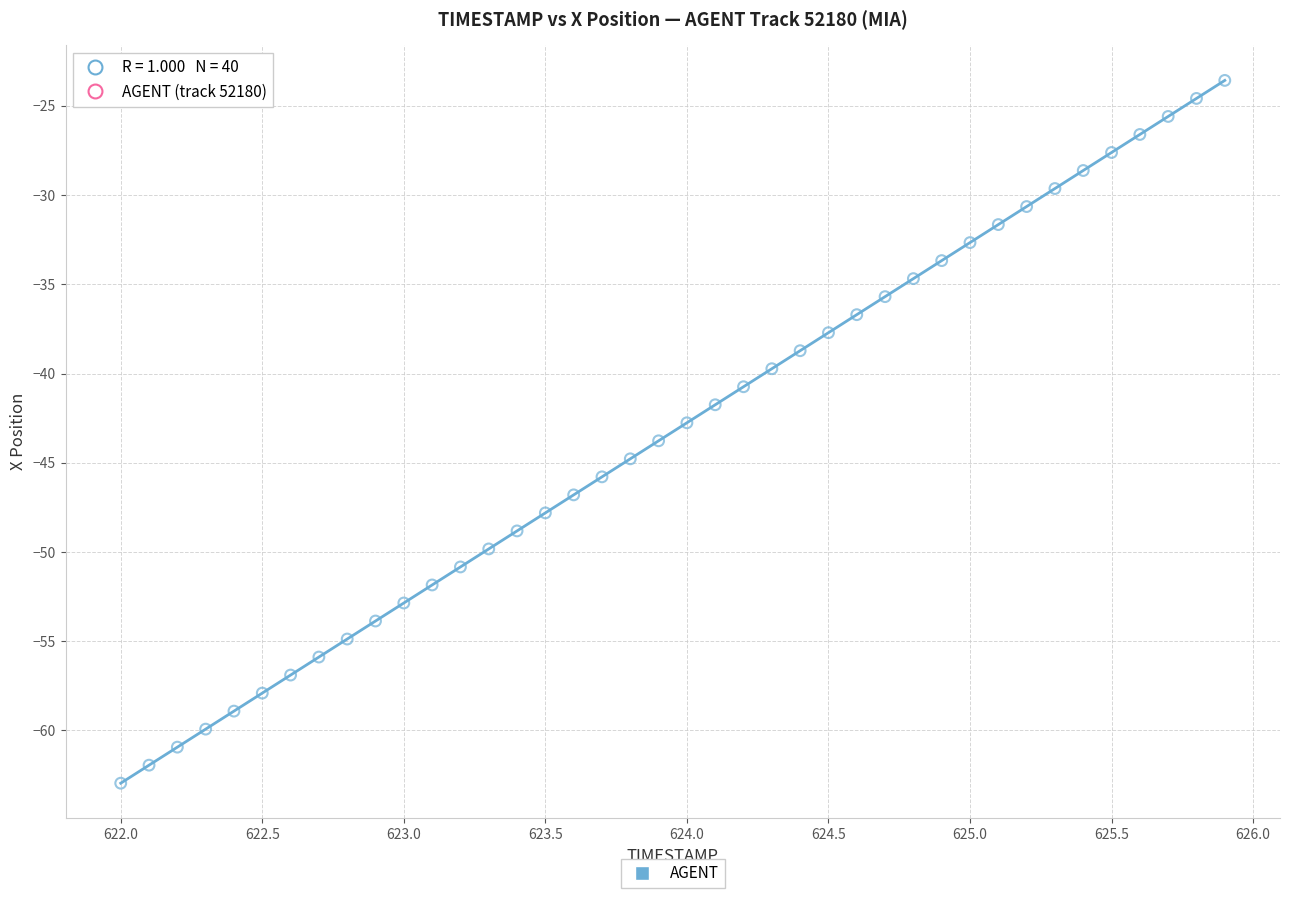

What is the range of X values (max minus min)?

3.9